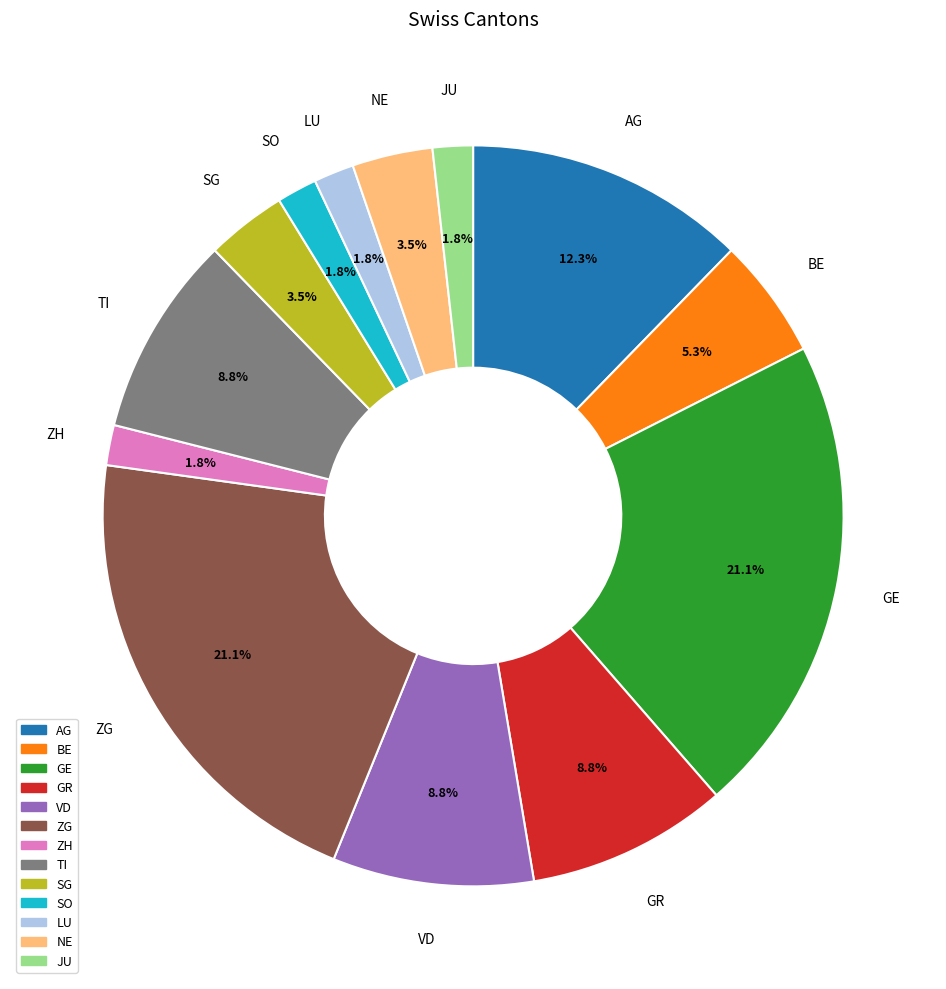

Count the number of slices in the pie.

13